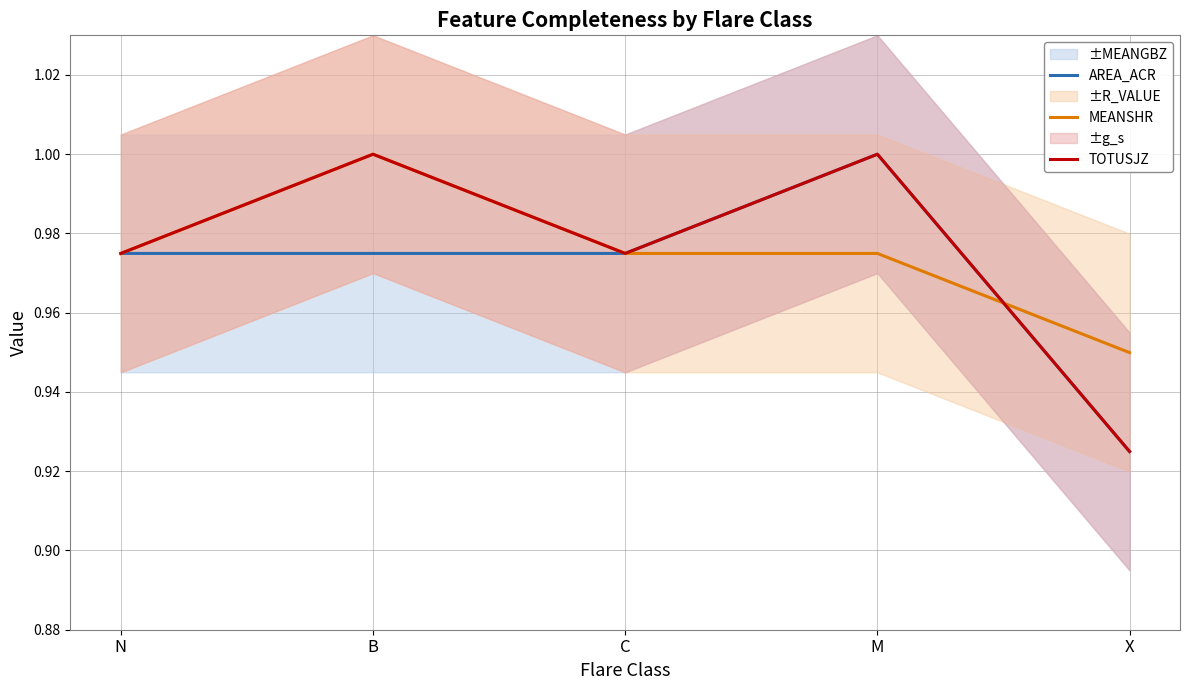

How many TOTUSJZ values are between 0 and 1?

5